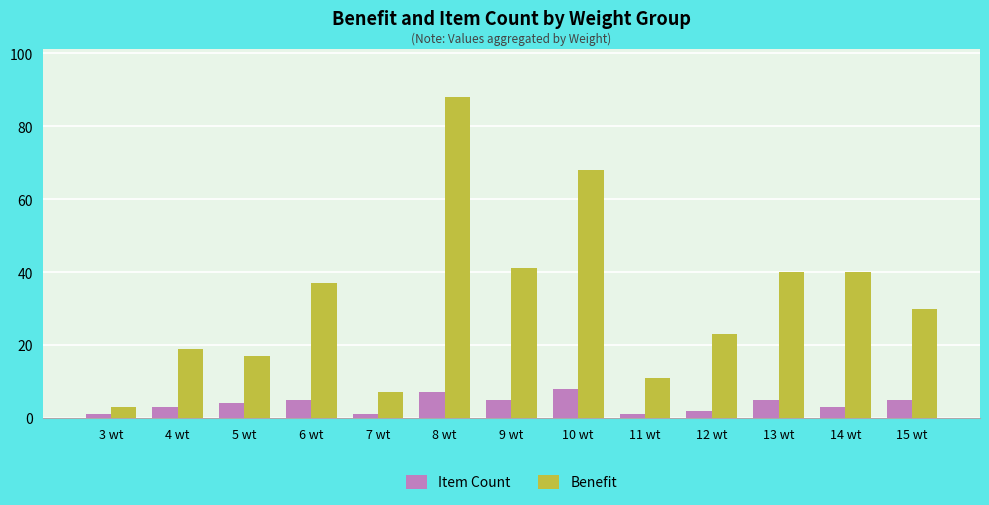

Reading left to right, list all the values displayed in this chart.

Item Count: 3 wt=1	4 wt=3	5 wt=4	6 wt=5	7 wt=1	8 wt=7	9 wt=5	10 wt=8	11 wt=1	12 wt=2	13 wt=5	14 wt=3	15 wt=5
Benefit: 3 wt=3	4 wt=19	5 wt=17	6 wt=37	7 wt=7	8 wt=88	9 wt=41	10 wt=68	11 wt=11	12 wt=23	13 wt=40	14 wt=40	15 wt=30